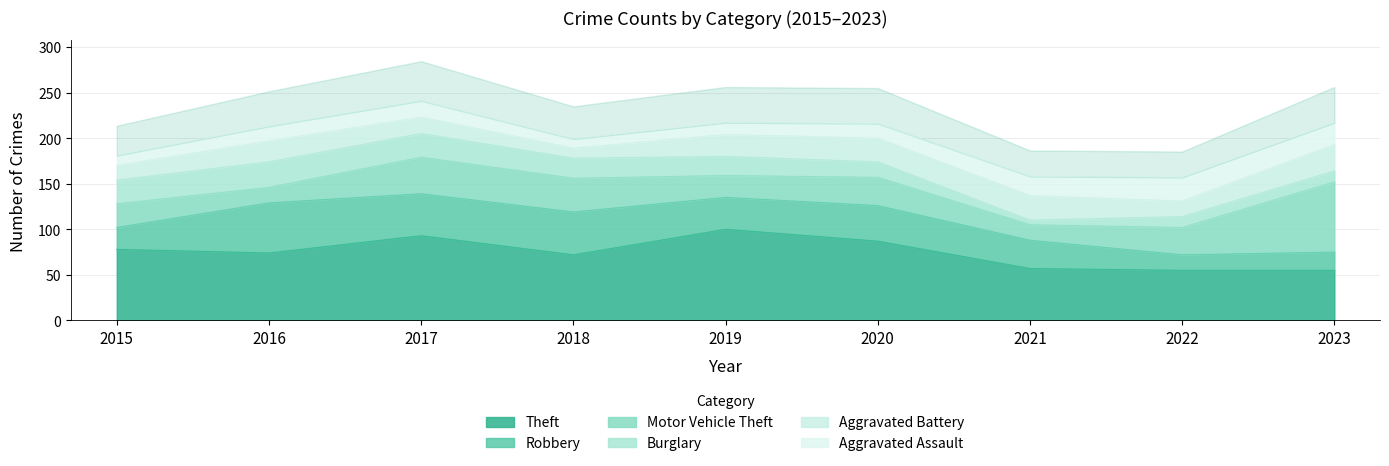

Between which two adjacent categories do Motor Vehicle Theft and Theft first intersect?

2022 and 2023